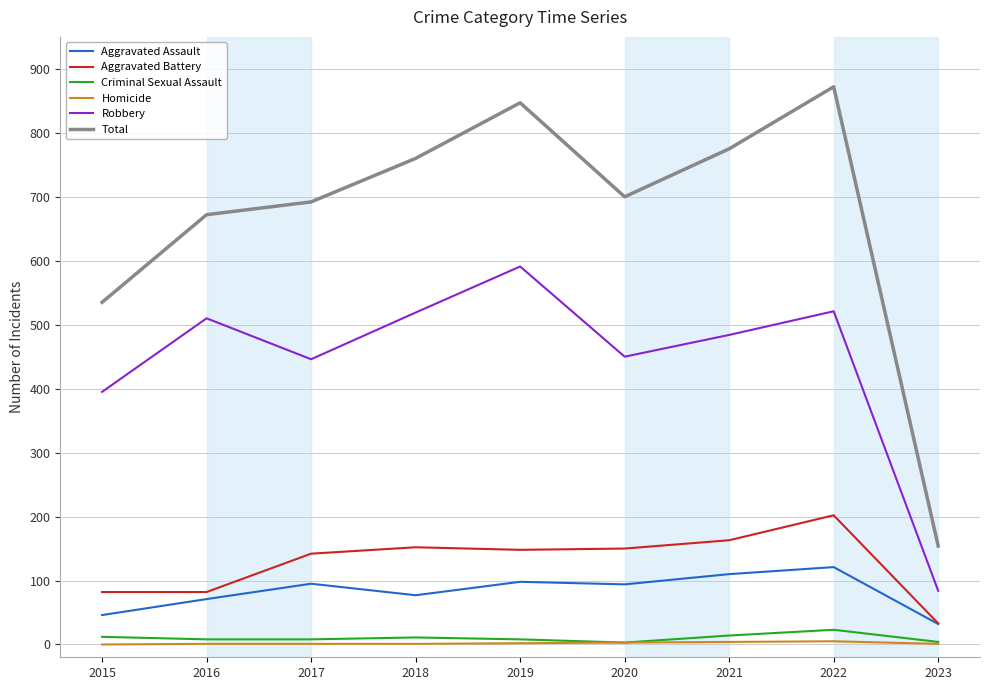

Between 2015 and 2018, which series saw the biggest shift?

Total